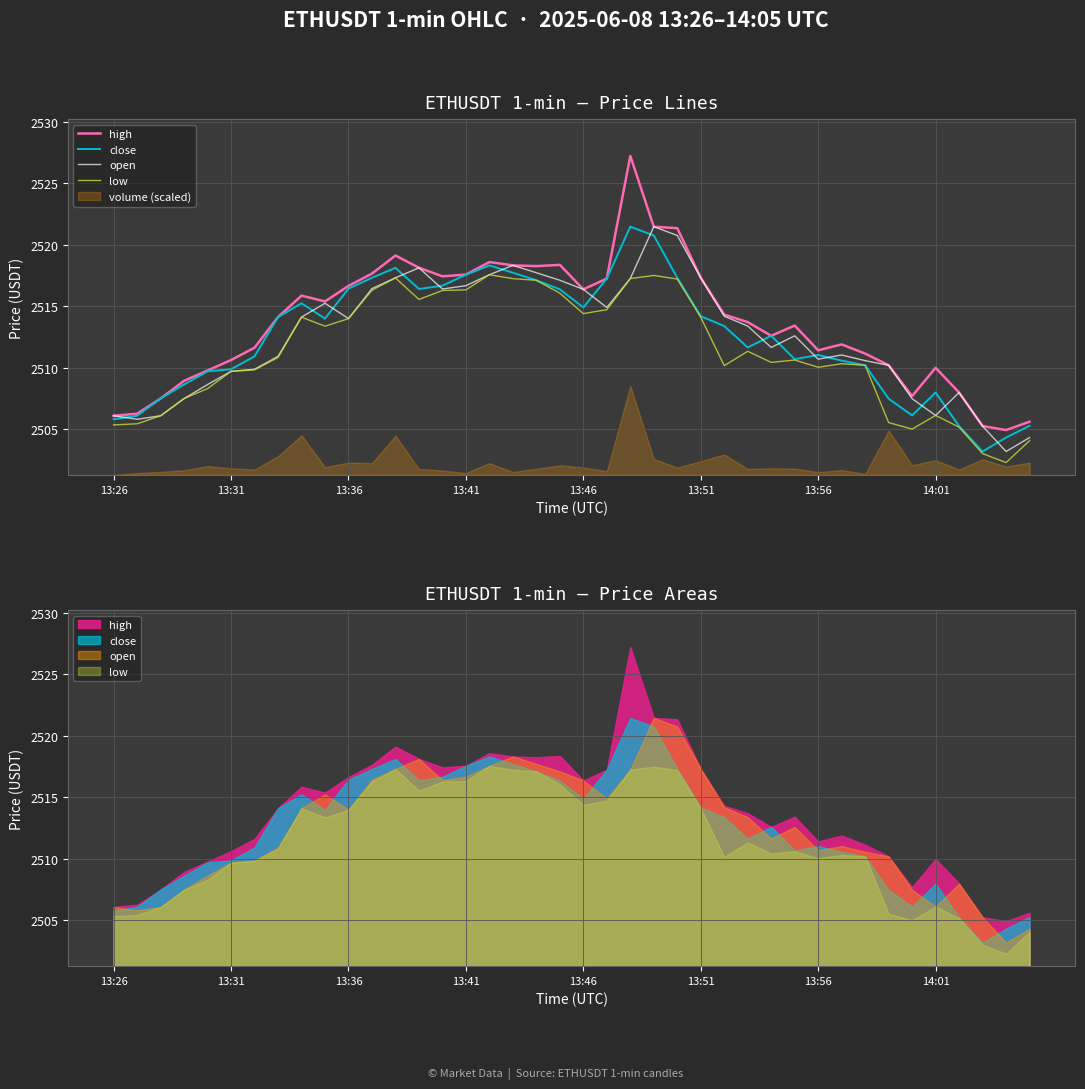

Count the number of data series in this chart.

4